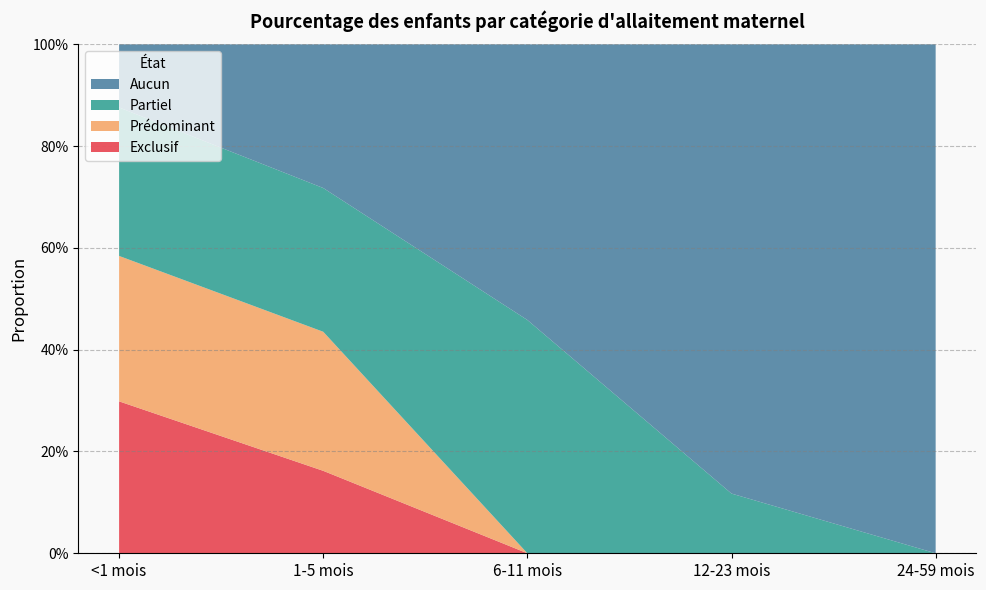

Reading left to right, transcribe all the data shown in this chart.

Exclusif: 0.3	0.2	0.0	0.0	0.0
Prédominant: 0.3	0.3	0.0	0.0	0.0
Partiel: 0.3	0.3	0.5	0.1	0.0
Aucun: 0.1	0.3	0.5	0.9	1.0